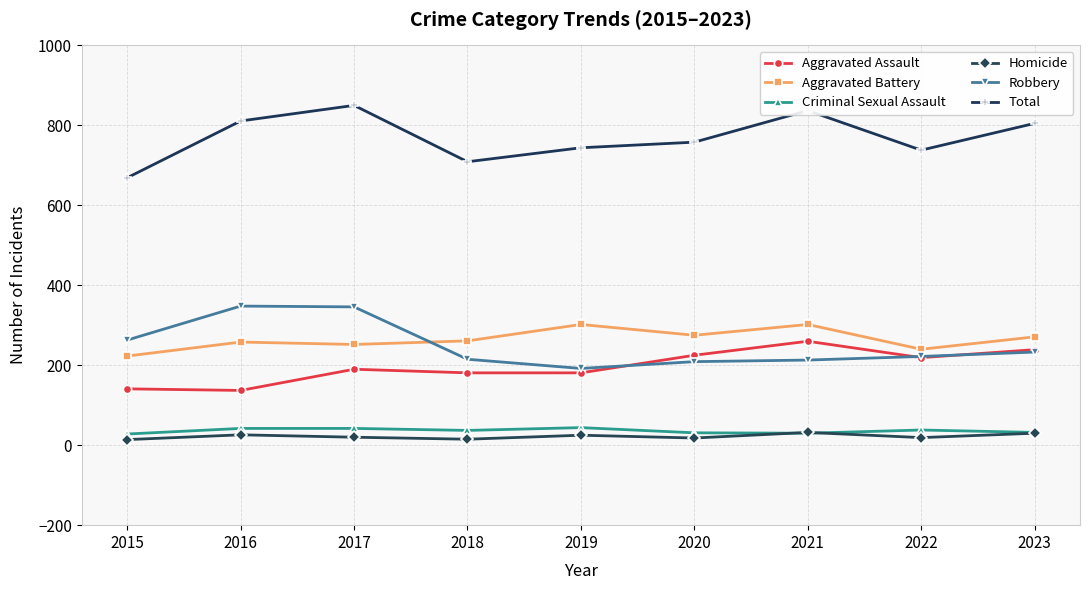

Is the value of Aggravated Assault at 2015 greater than the value of Homicide at 2015?

Yes